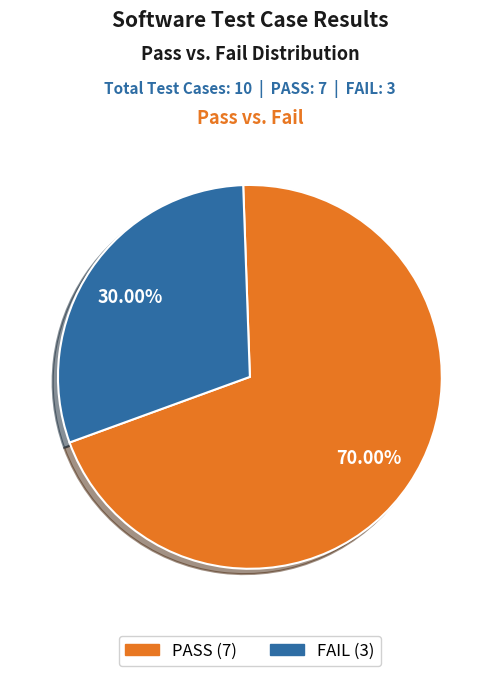

Rank the categories by value from highest to lowest.

PASS, FAIL